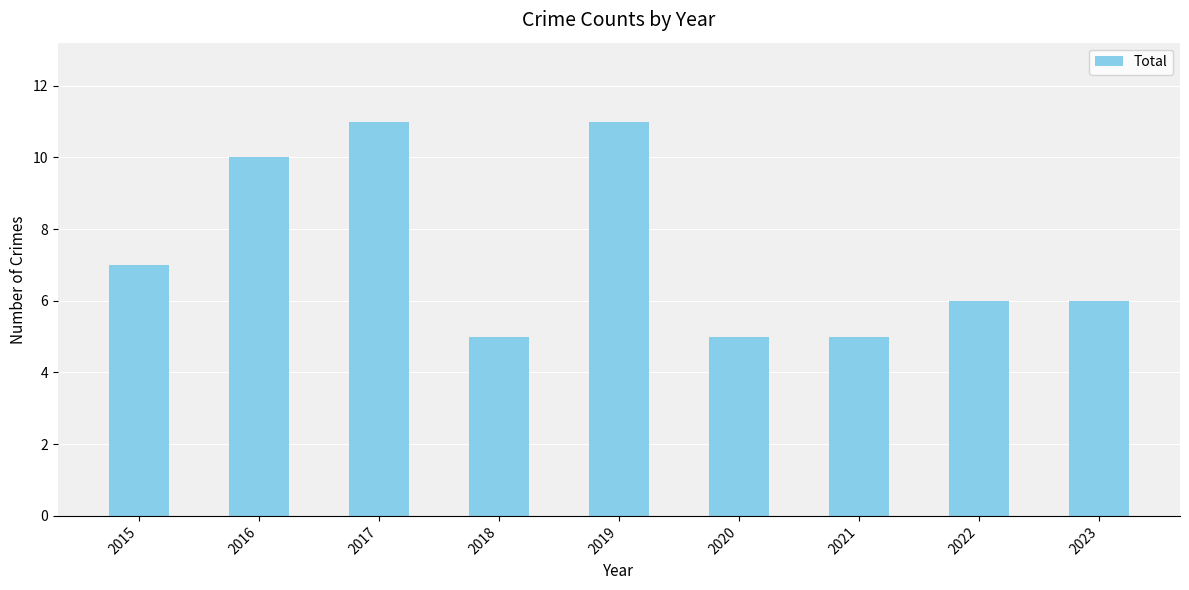

What is the sum of all values?

66